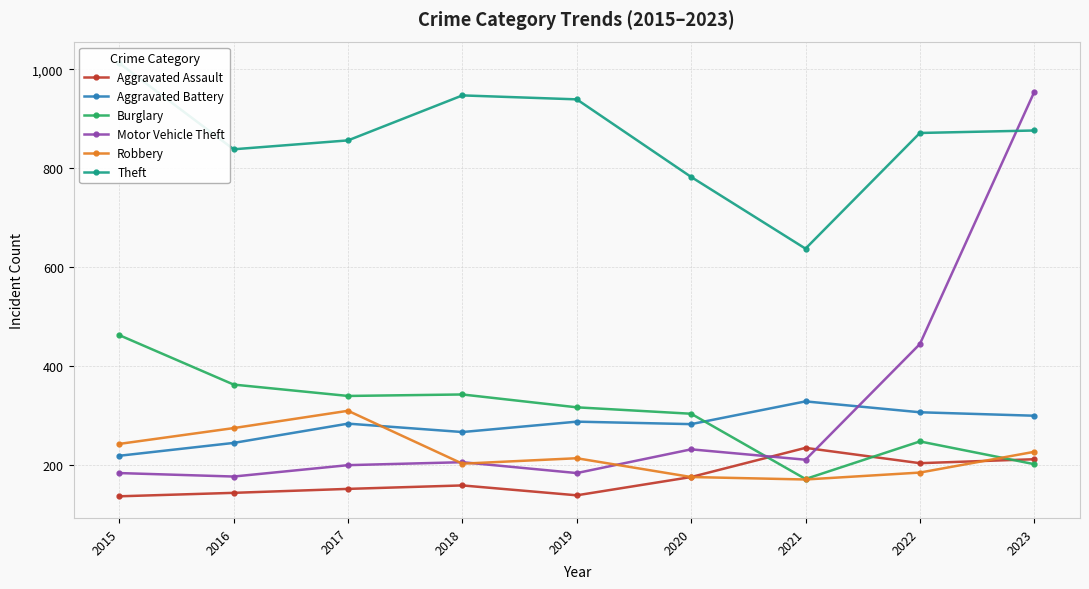

What is the value of the Burglary point at the 7th from the left?

171